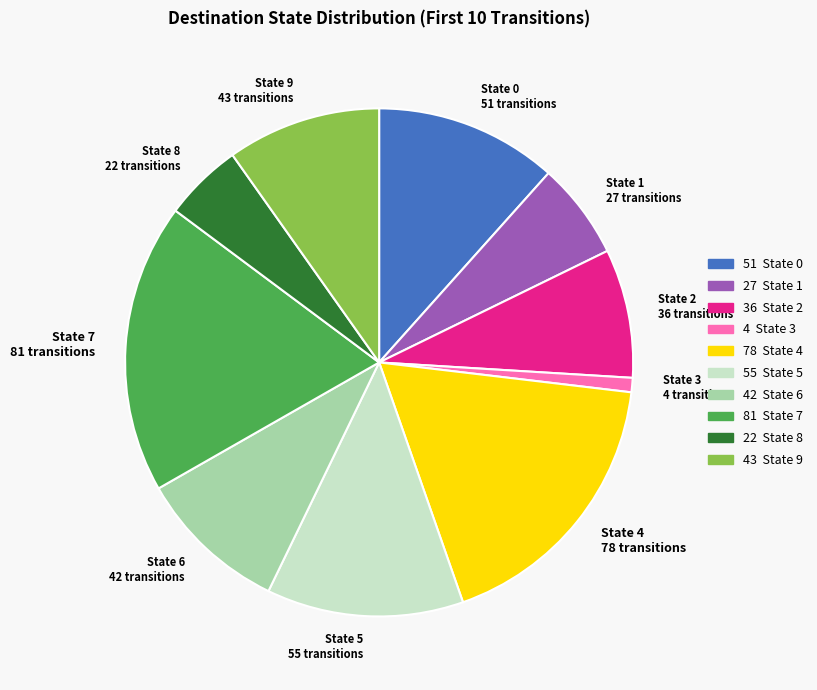

Which category has the smallest portion of the pie?

State 3 4 transitions